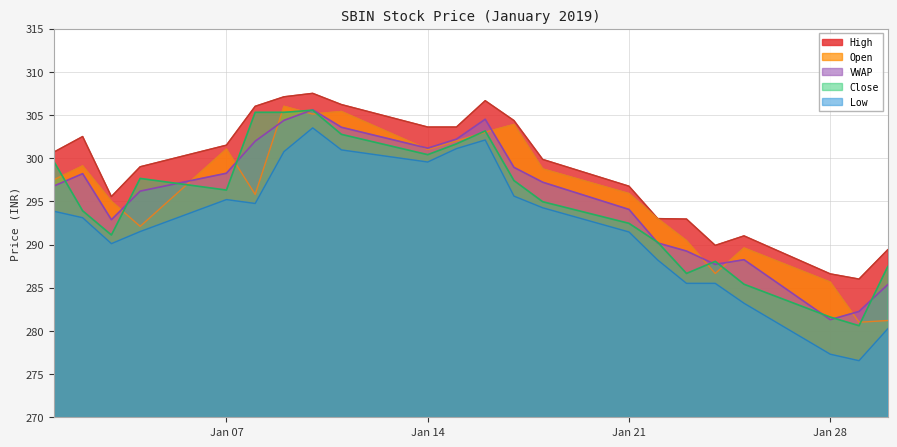

How many categories are shown in the chart?

22